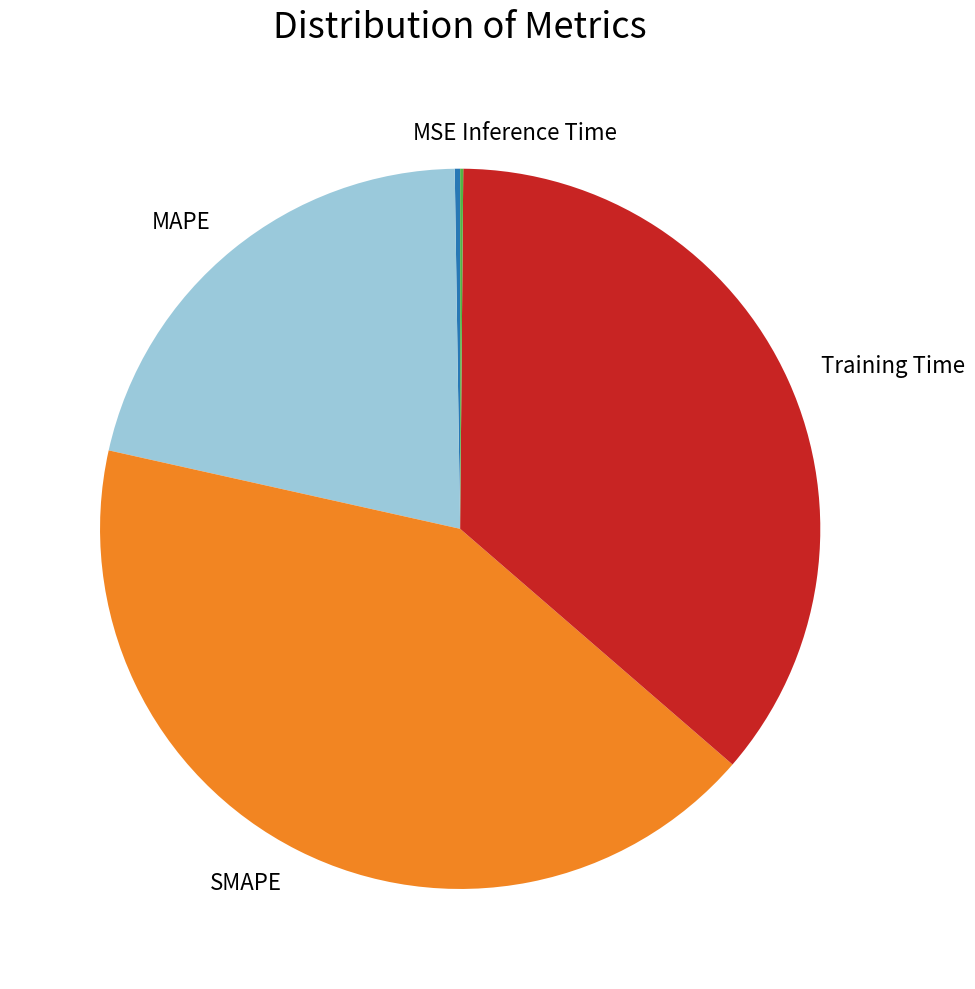

Is there any slice that represents more than half of the pie?

No